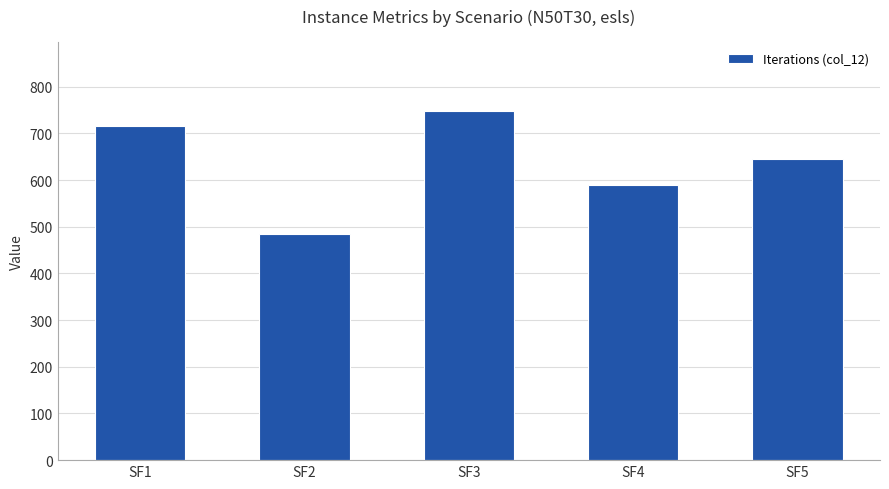

Approximately how many times larger is the value at SF2 compared to SF5?

0.8